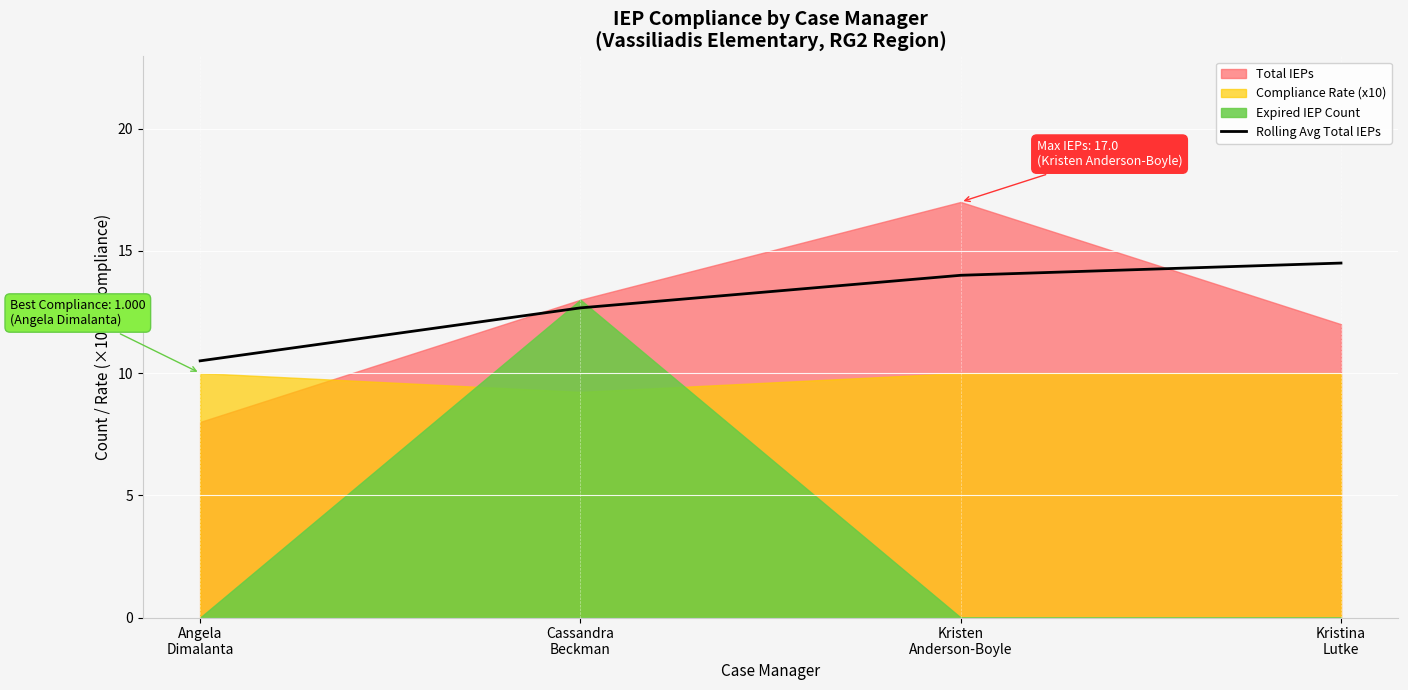

What value does the data have at Cassandra
Beckman?

12.7